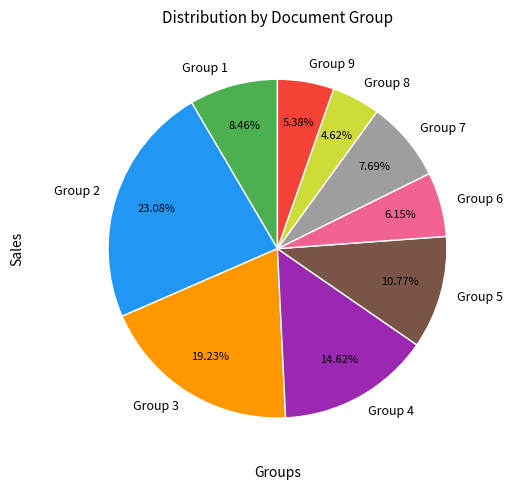

Rank the categories by value from lowest to highest.

Group 8, Group 9, Group 6, Group 7, Group 1, Group 5, Group 4, Group 3, Group 2